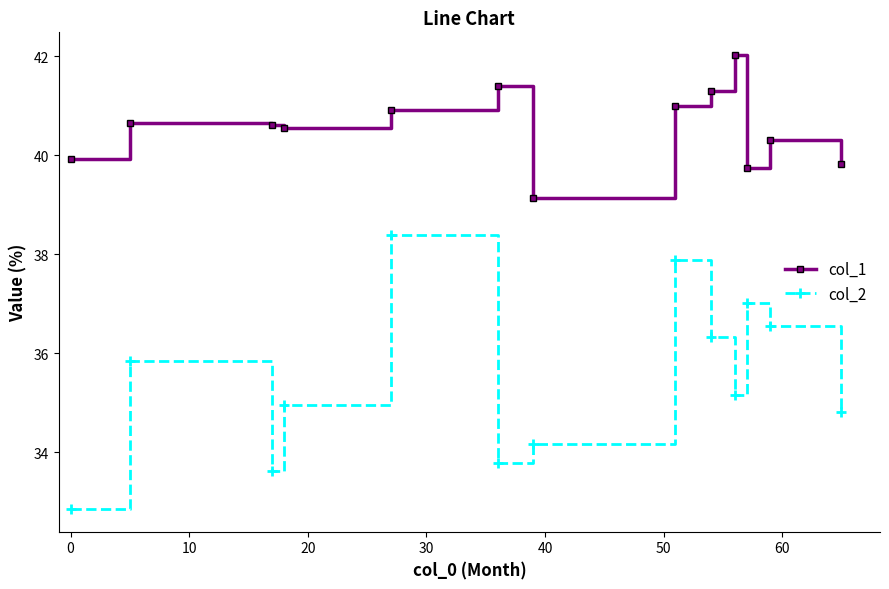

In col_2, how many points are higher than both neighbors (excluding endpoints)?

4